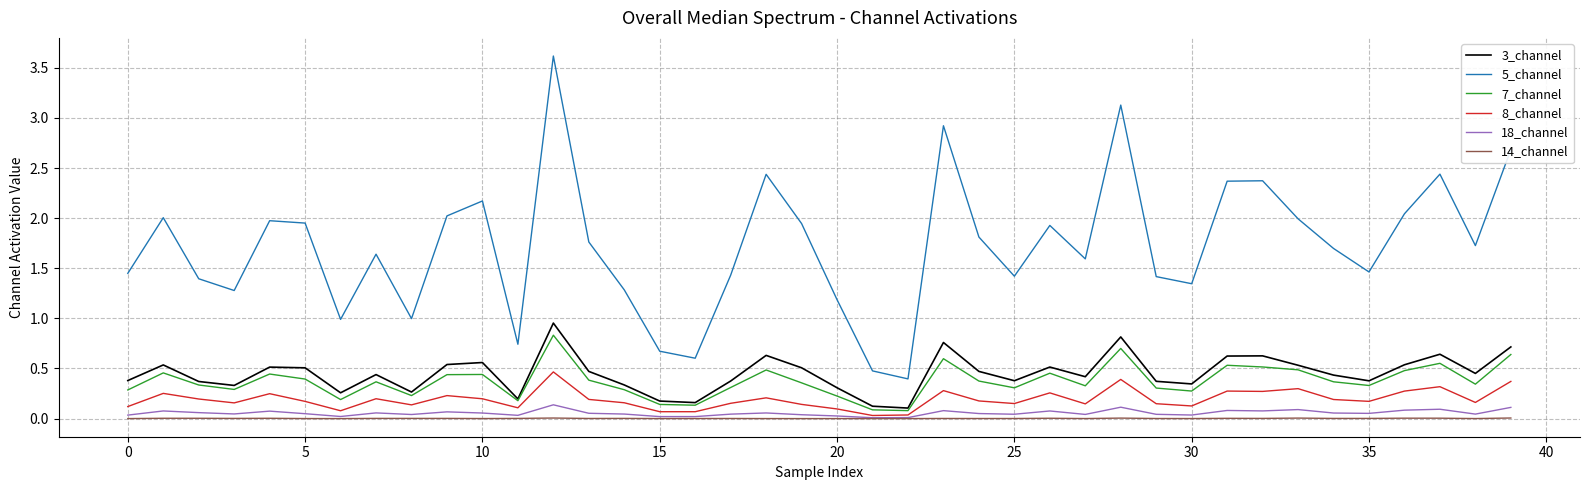

What are all the series names shown in the legend?

3_channel, 5_channel, 7_channel, 8_channel, 18_channel, 14_channel